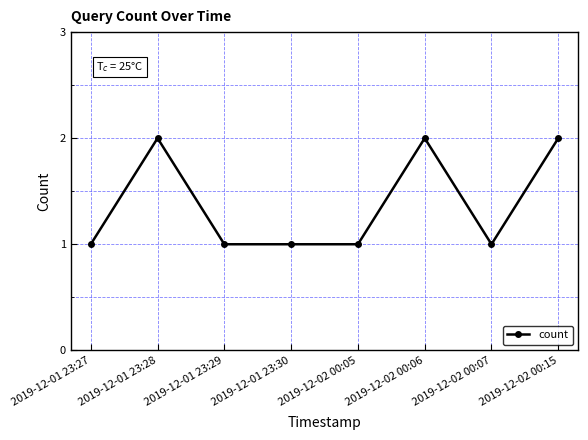

What is the sum of the values at 2019-12-02 00:06 and 2019-12-02 00:05?

3